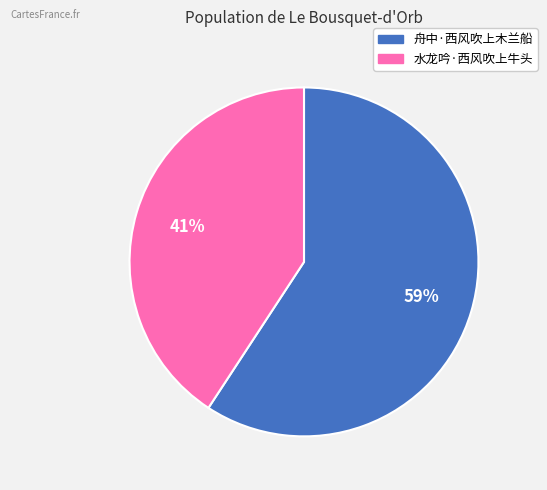

Do 水龙吟·西风吹上牛头 and 舟中·西风吹上木兰船 together represent more than half of the pie?

Yes